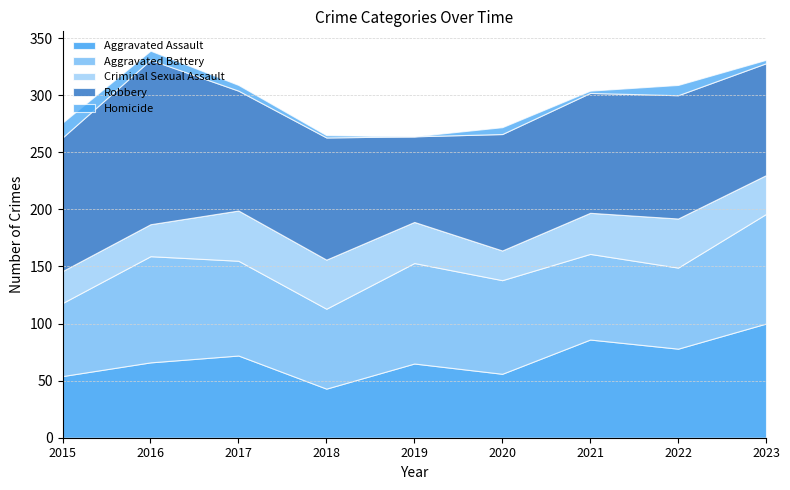

What are all the series names shown in the legend?

Aggravated Assault, Aggravated Battery, Criminal Sexual Assault, Robbery, Homicide